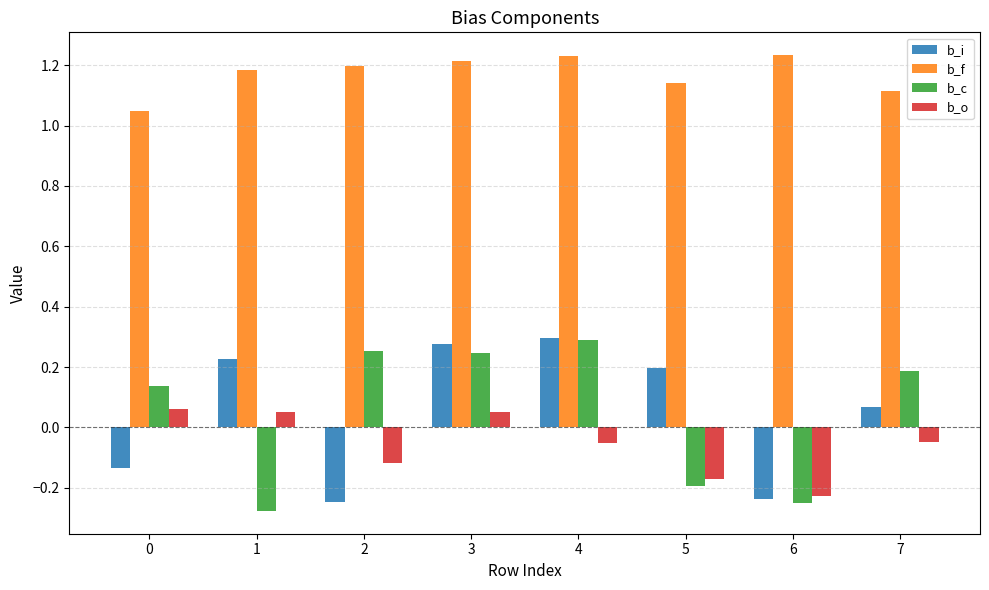

What is the difference between the highest and lowest values at 1?

1.5